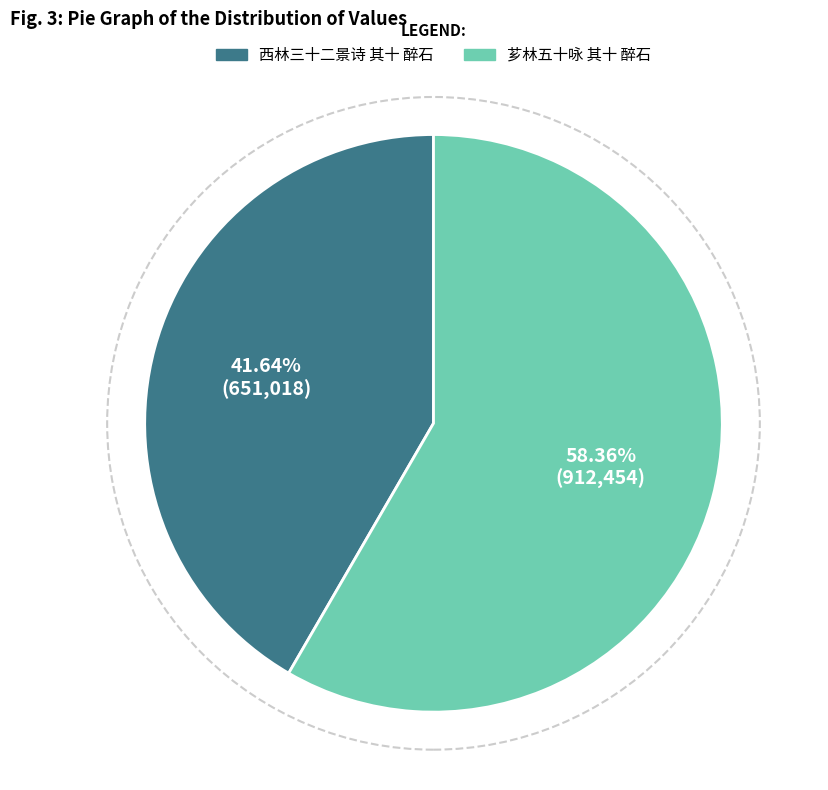

Is it true that 芗林五十咏 其十 醉石 is 58% of the pie?

True